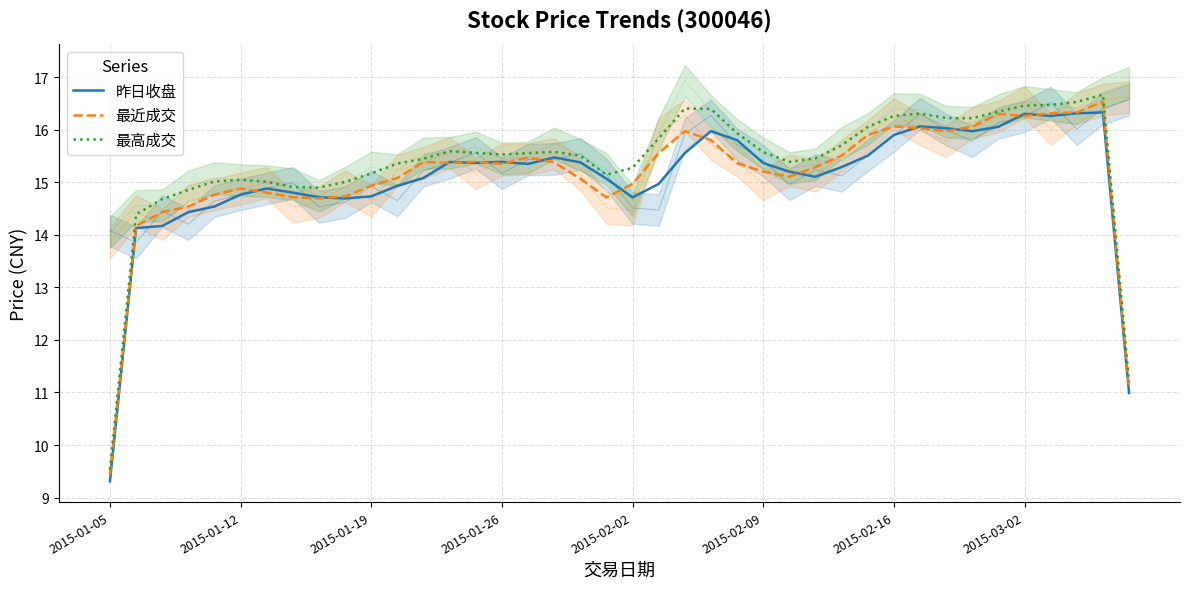

How many categories are shown in the chart?

40